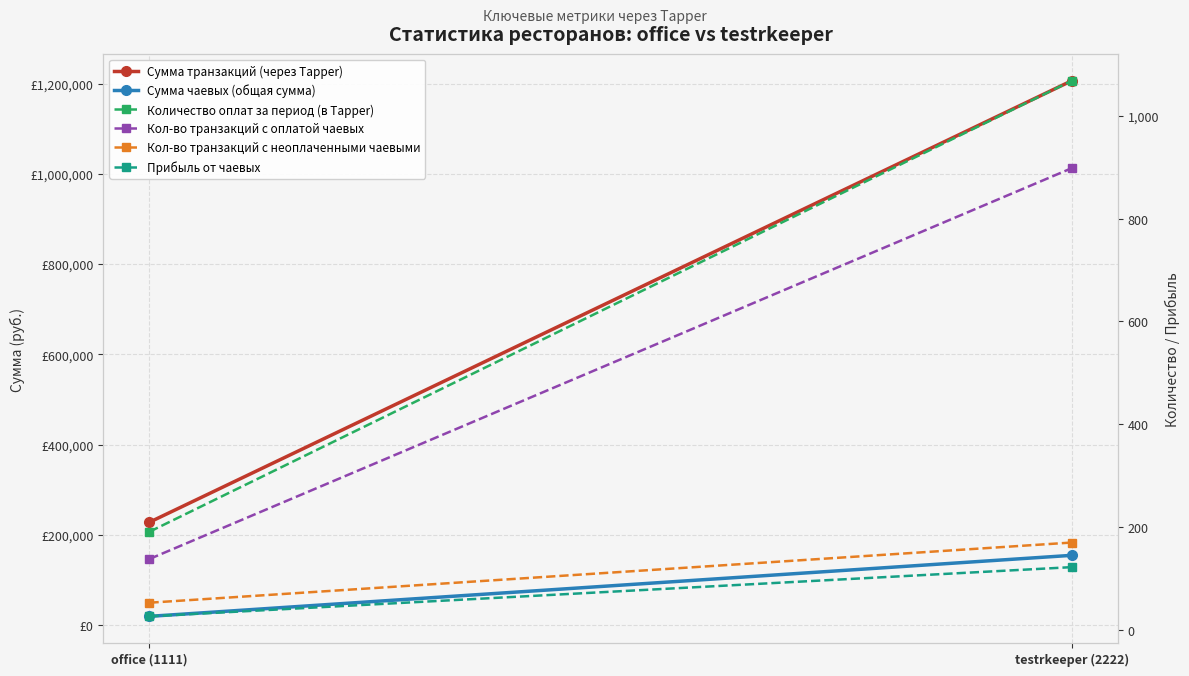

Count the number of categories in the chart.

2